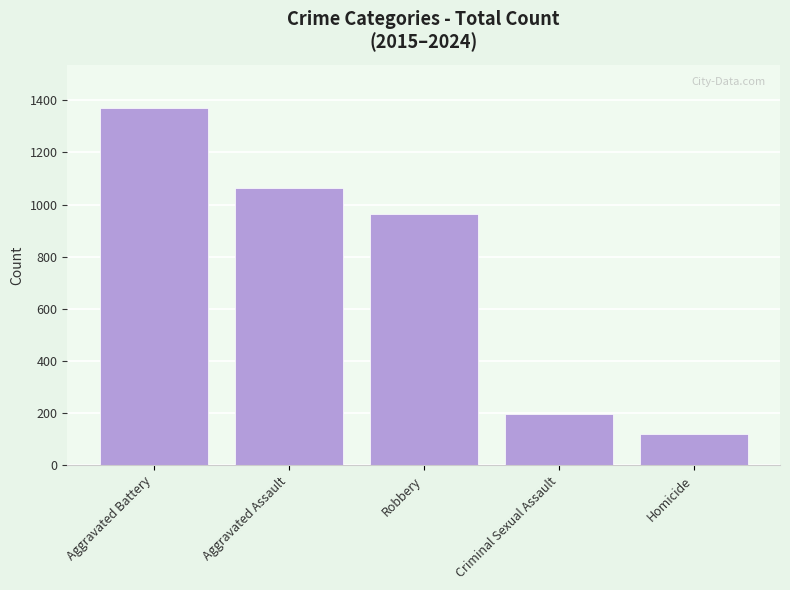

How many values are below 965?

2